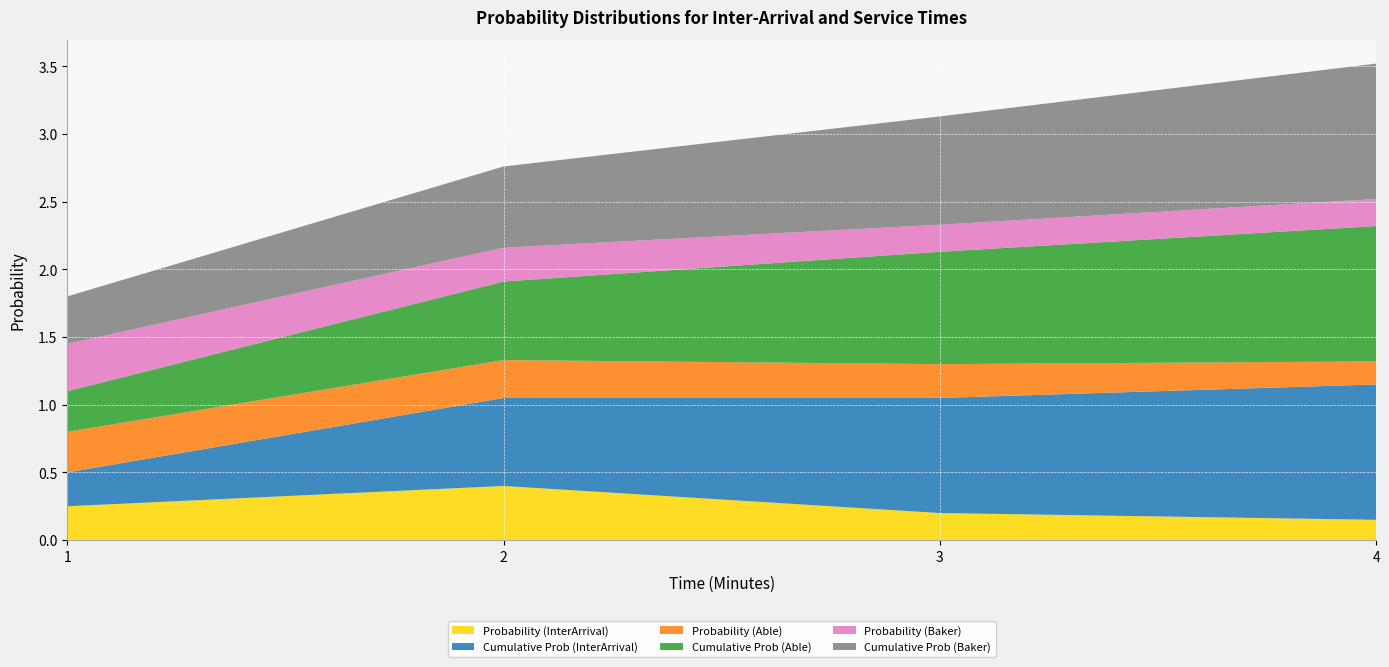

What is the total value across all series at 3?

3.1